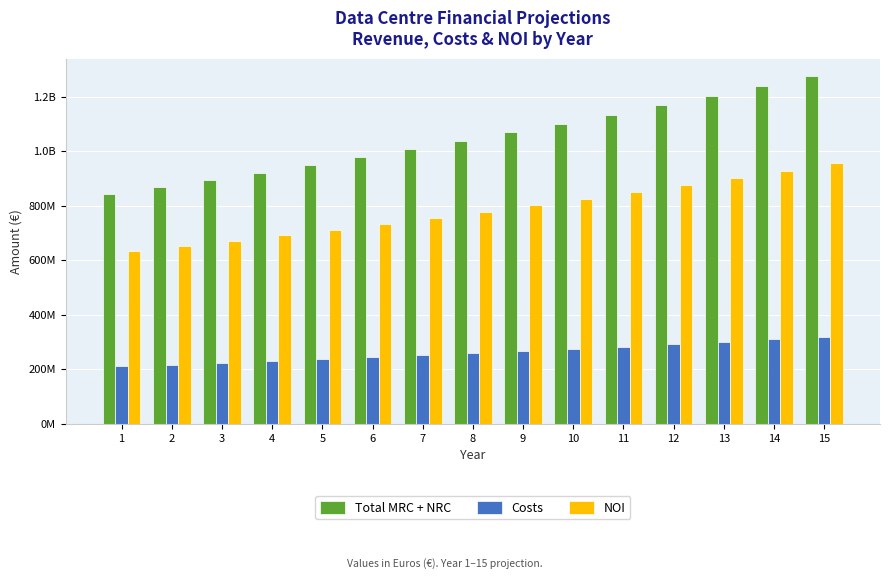

What are all the series names shown in the legend?

Total MRC + NRC, Costs, NOI